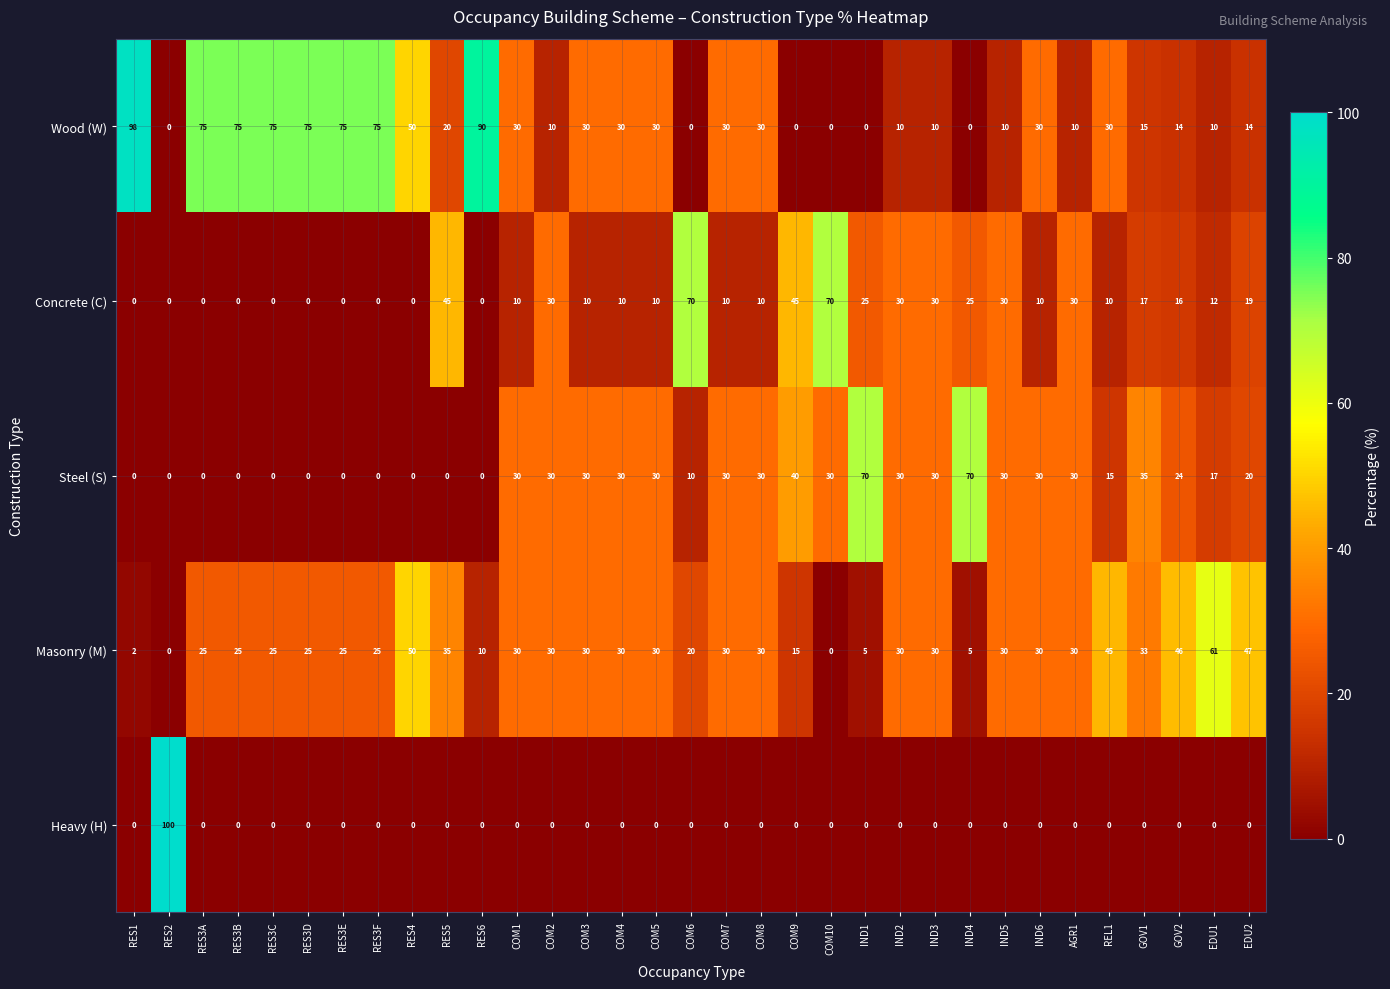

What is the difference between the highest and lowest values at RES5?

45